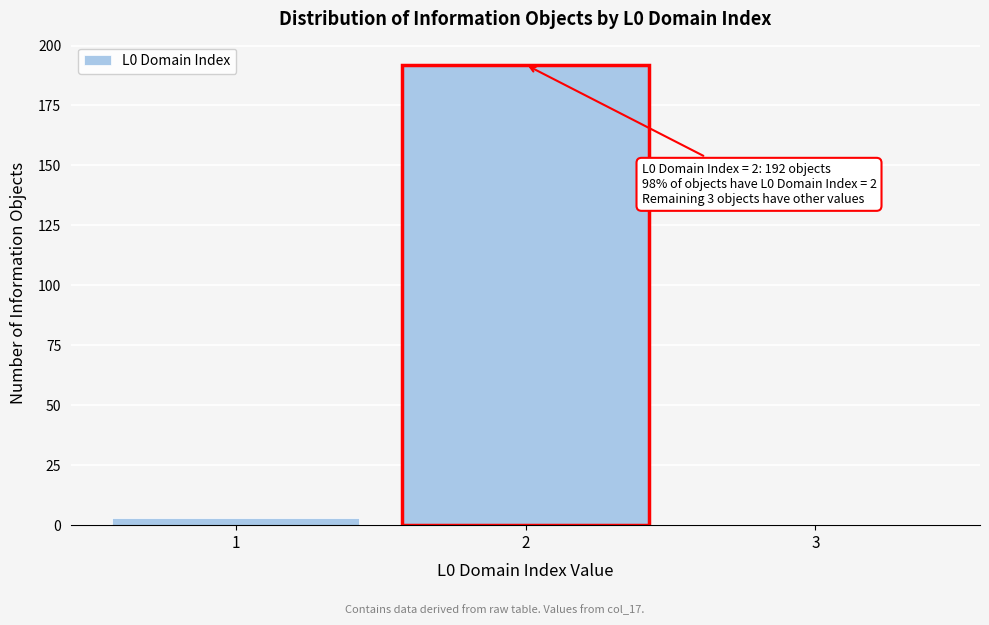

Over which range of the x-axis is the bar tallest?

1.5 to 2.5